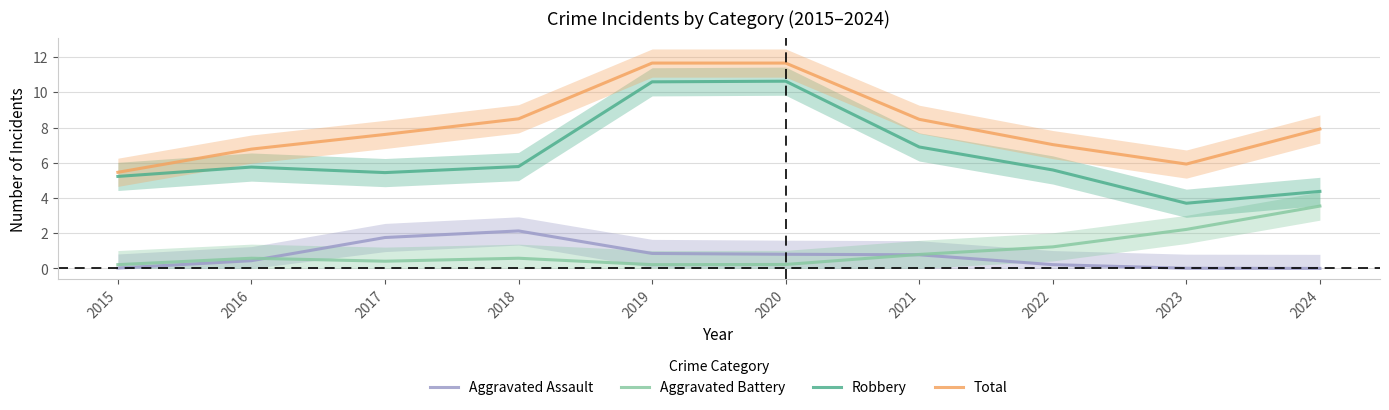

What is the difference between the Aggravated Assault values at 2018 and 2016?

1.7